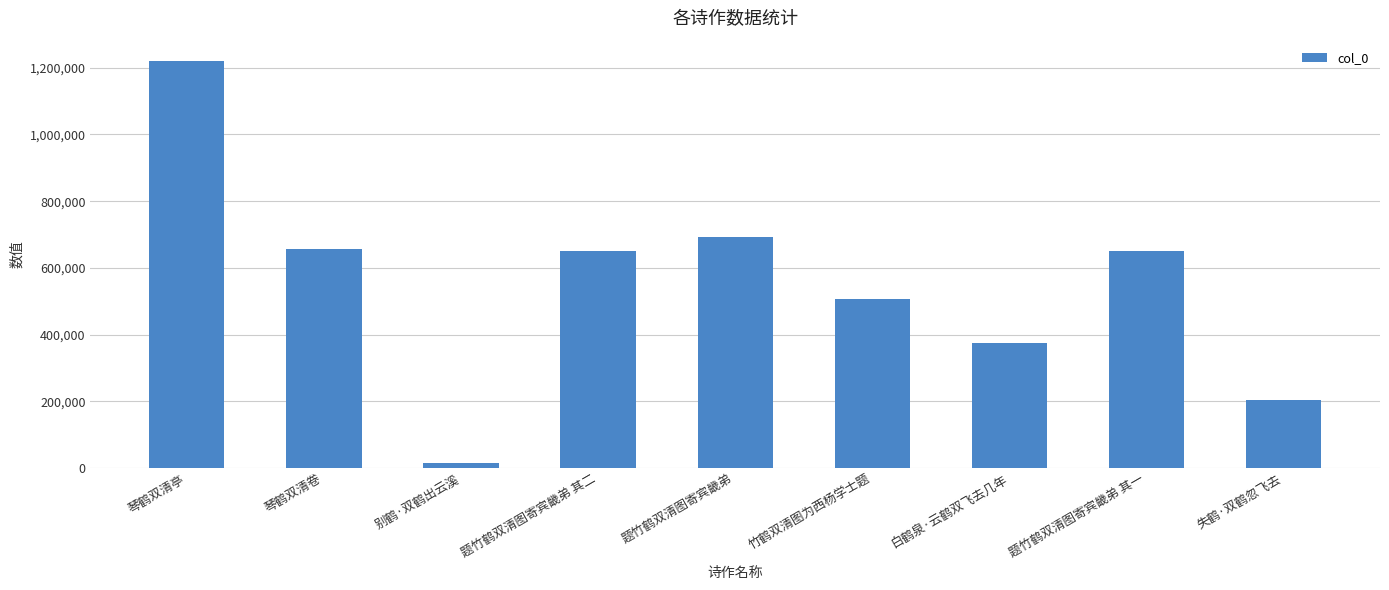

The value at 题竹鹤双清图寄宾畿弟 其一 is 239323. True or false?

False